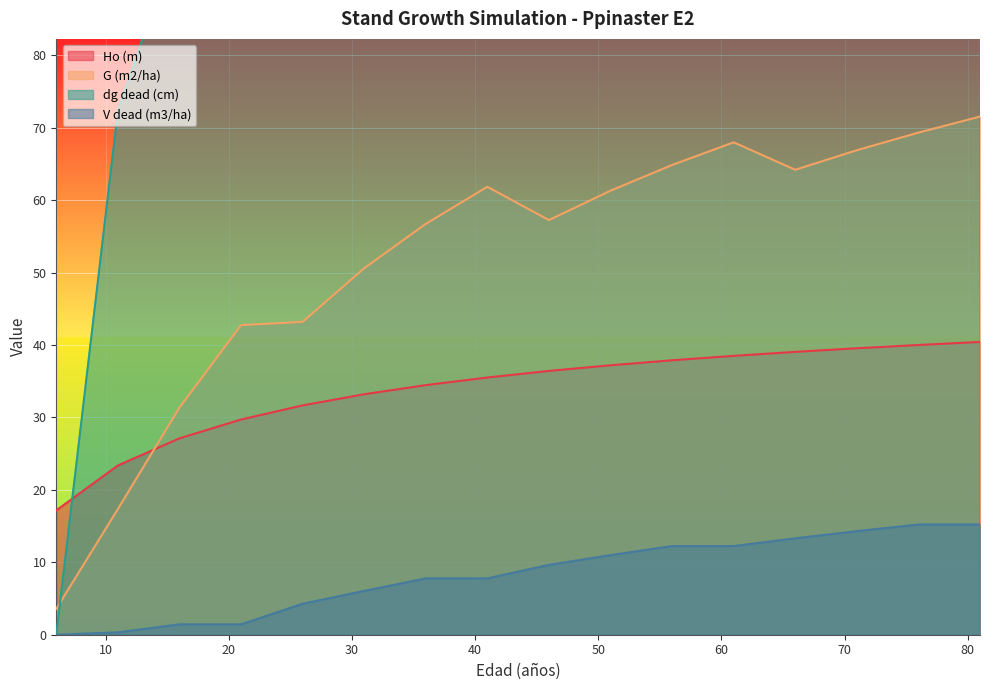

True or false: dg dead (cm) and V dead (m3/ha) cross at least once.

False